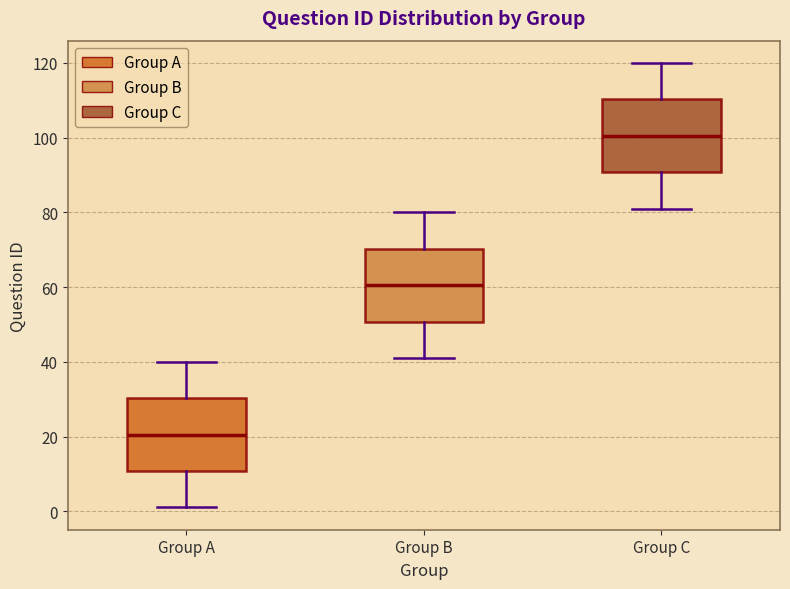

Reading left to right, read every box against the y-axis: the position of its median line, the range the box covers, and the ends of its whiskers. The values are not printed on the chart, so give them approximately, as read against the axis.

Group A: median 20, box 10 to 30, whiskers 2 to 40
Group B: median 60, box 50 to 70, whiskers 42 to 80
Group C: median 100, box 90 to 110, whiskers 82 to 120